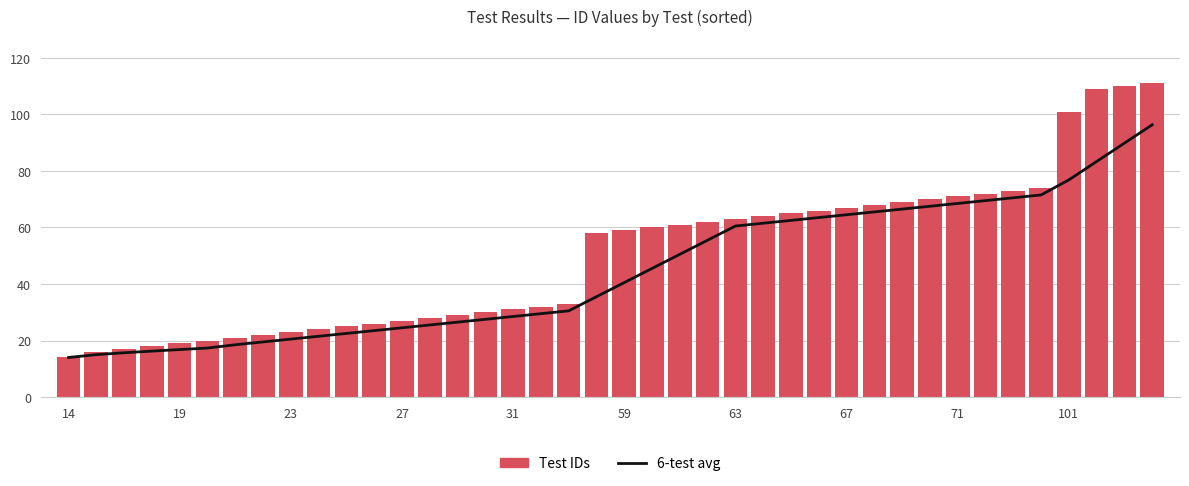

Are the bars horizontal?

No